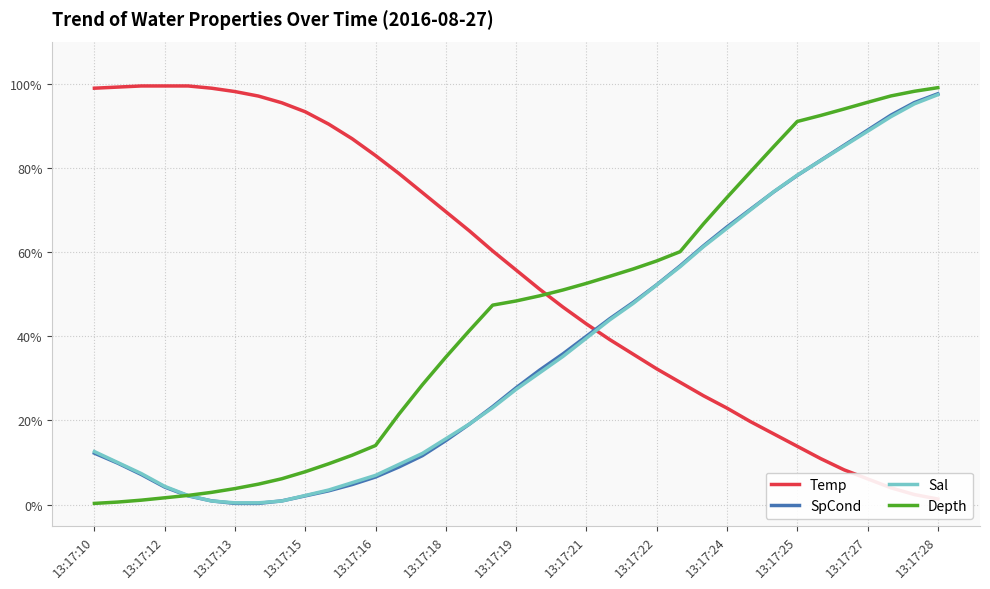

What is the spread (max minus min) of values at 32?

0.9